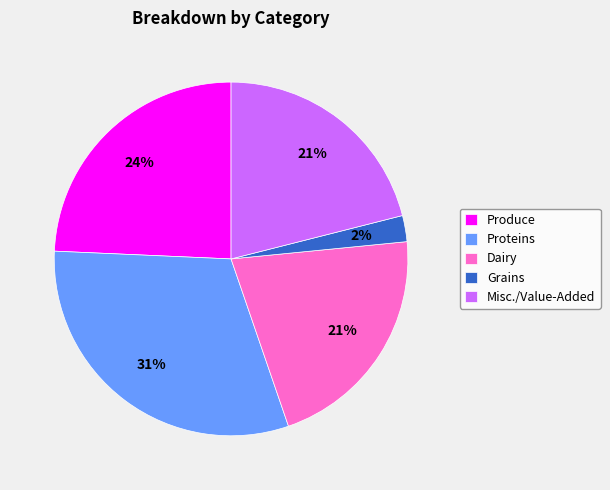

Does any single category account for the majority?

No